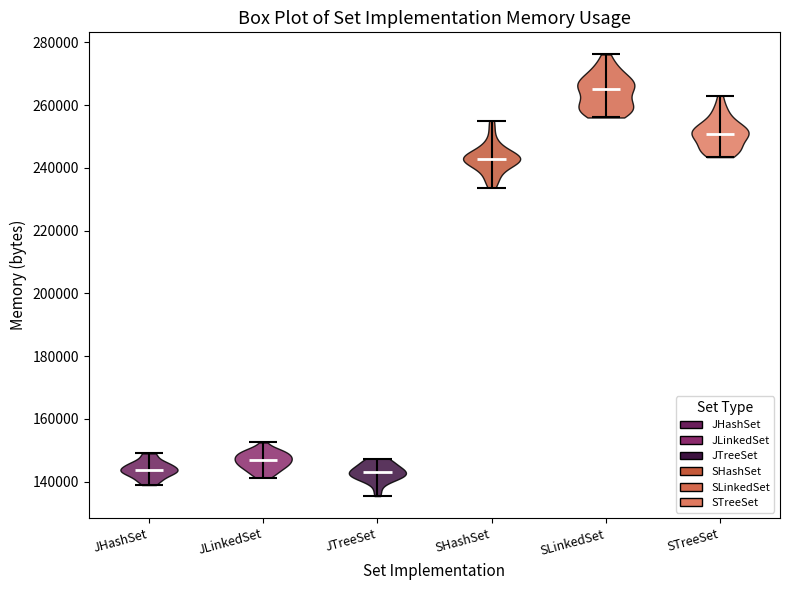

What is the lowest point the violin for JTreeSet reaches on the y-axis? The values are not printed on the chart, so give them approximately, as read against the axis.

136000